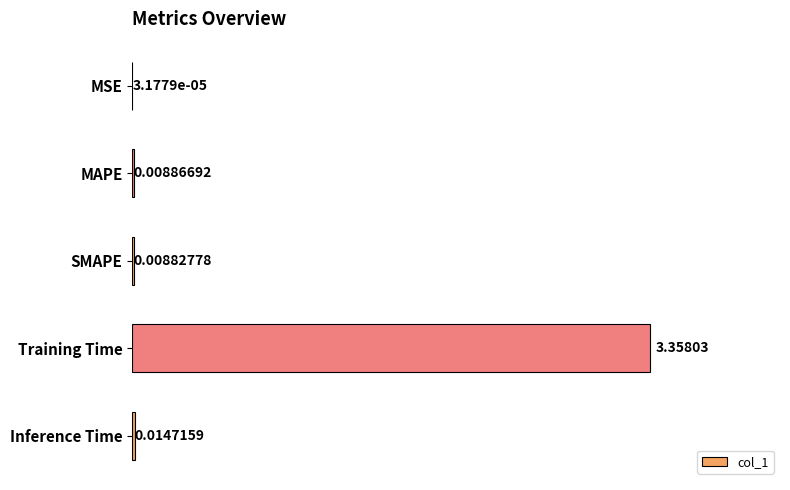

Are the bars grouped side by side (vs. stacked)?

No